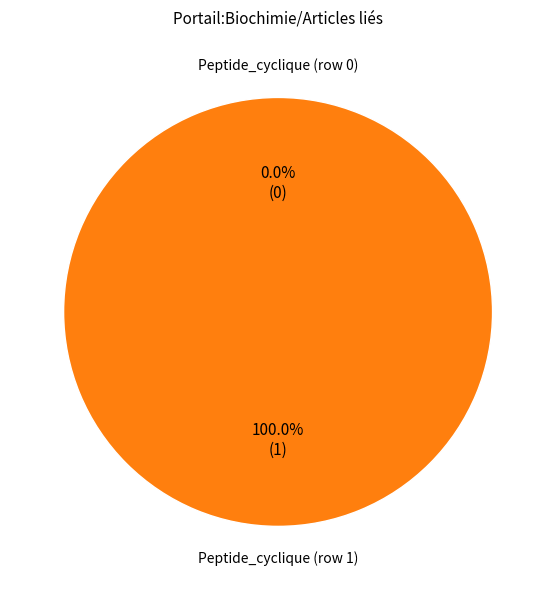

Is it true that Peptide_cyclique (row 1) is 90% of the pie?

False